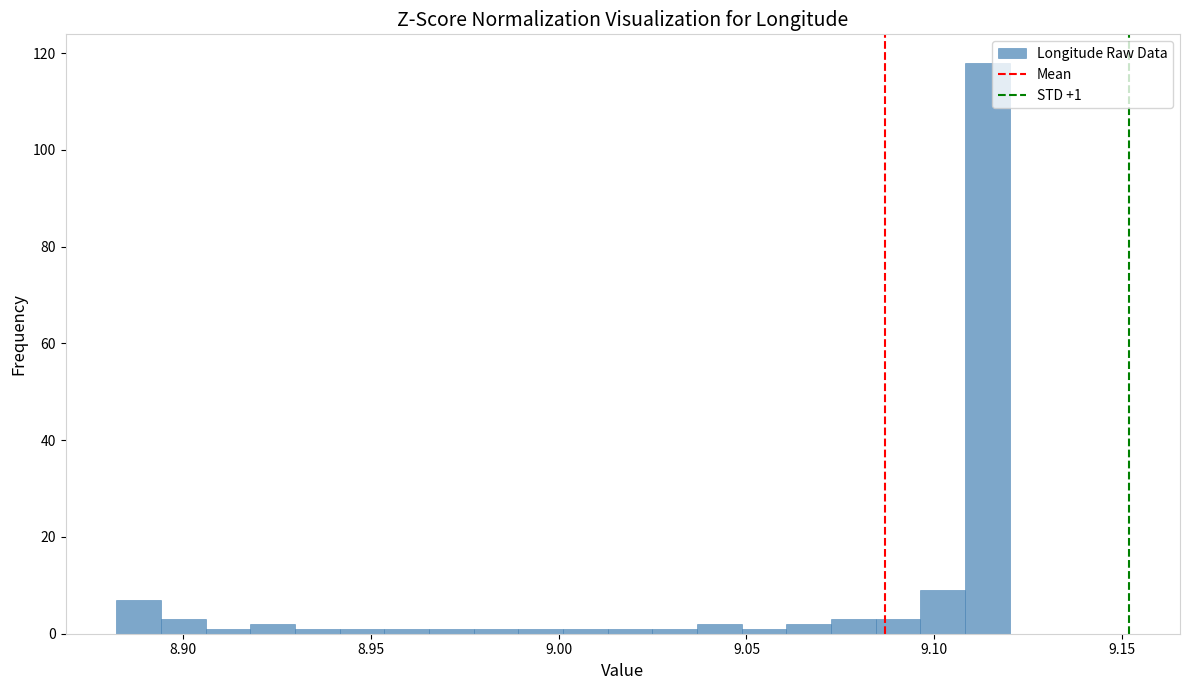

Around what value on the x-axis is the tallest bar? Give the approximate position of its centre, as read against the axis.

9.115